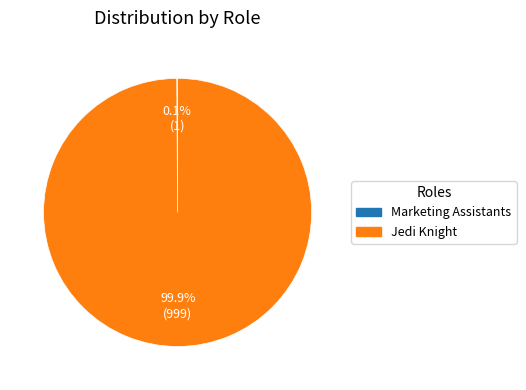

What percentage is NOT represented by Jedi Knight?

0.1%